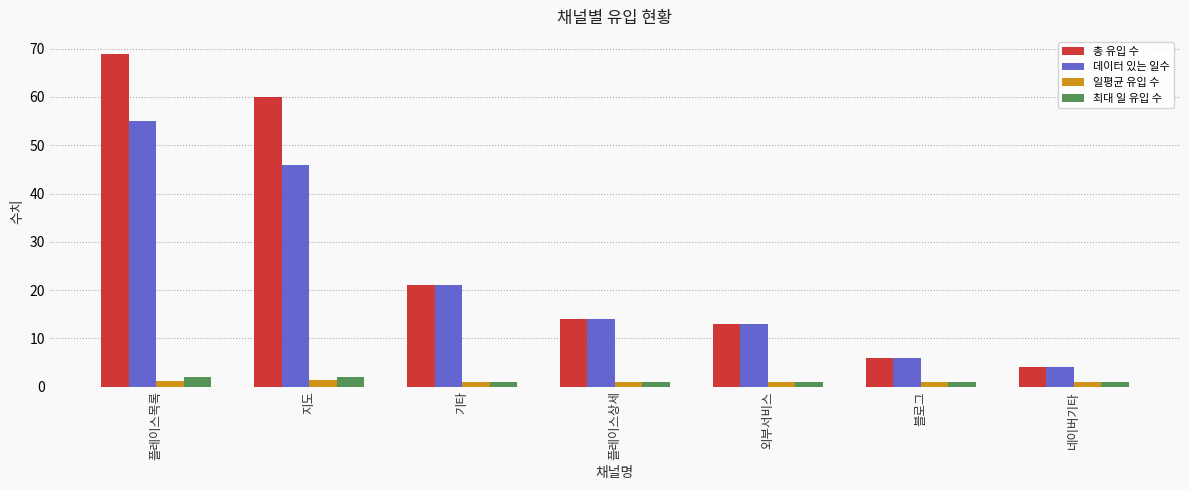

Which series changed the most between 지도 and 플레이스상세?

총 유입 수